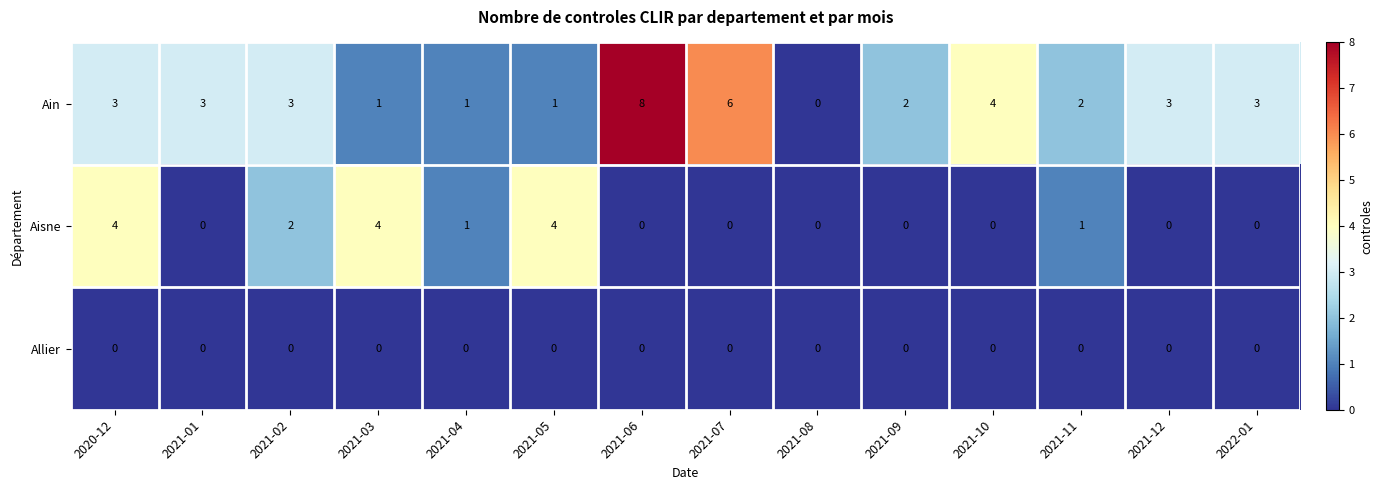

List the series in order of their overall mean, highest first.

Ain, Aisne, Allier